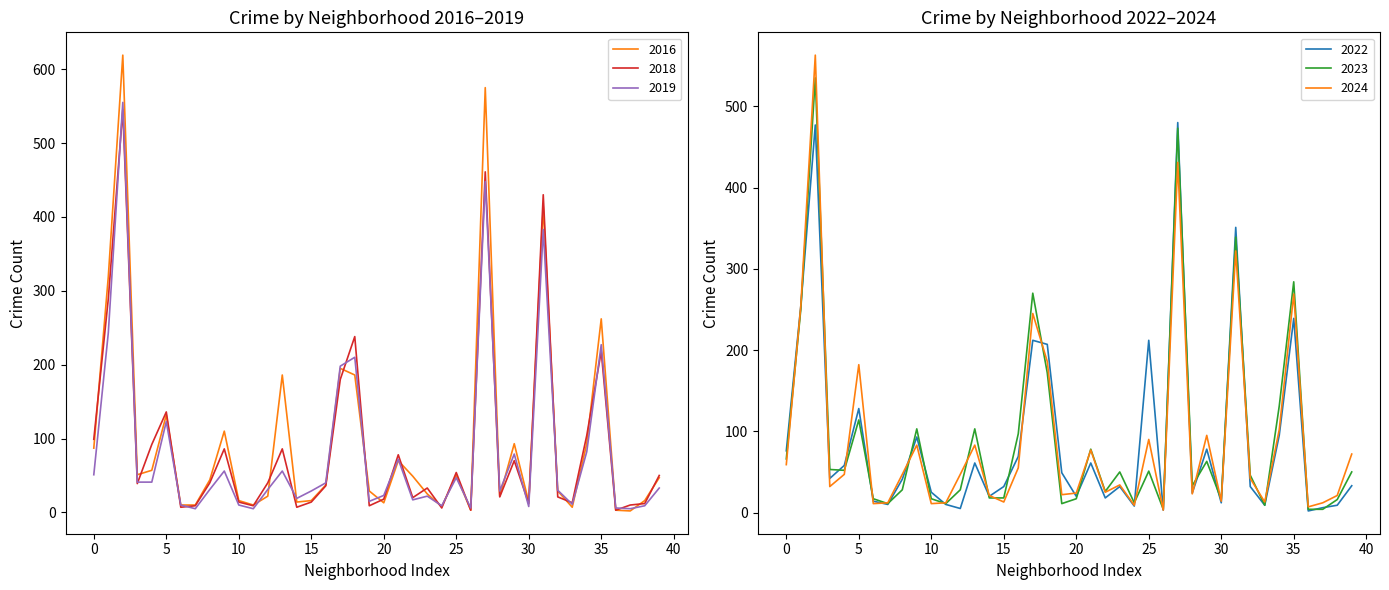

What is the highest value of the 2022 series?

480